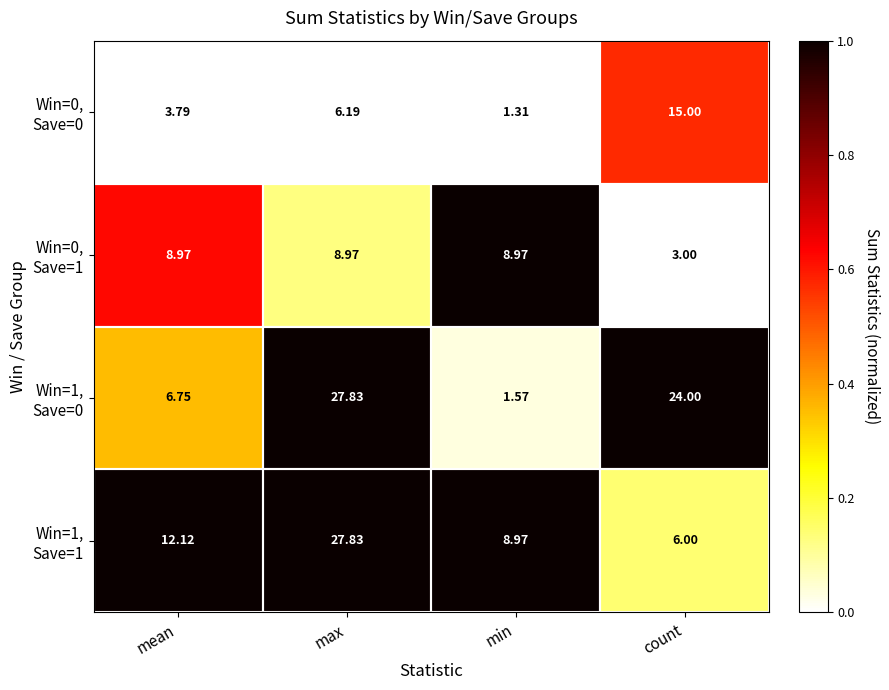

At which category does the chart reach its minimum across all series?

min